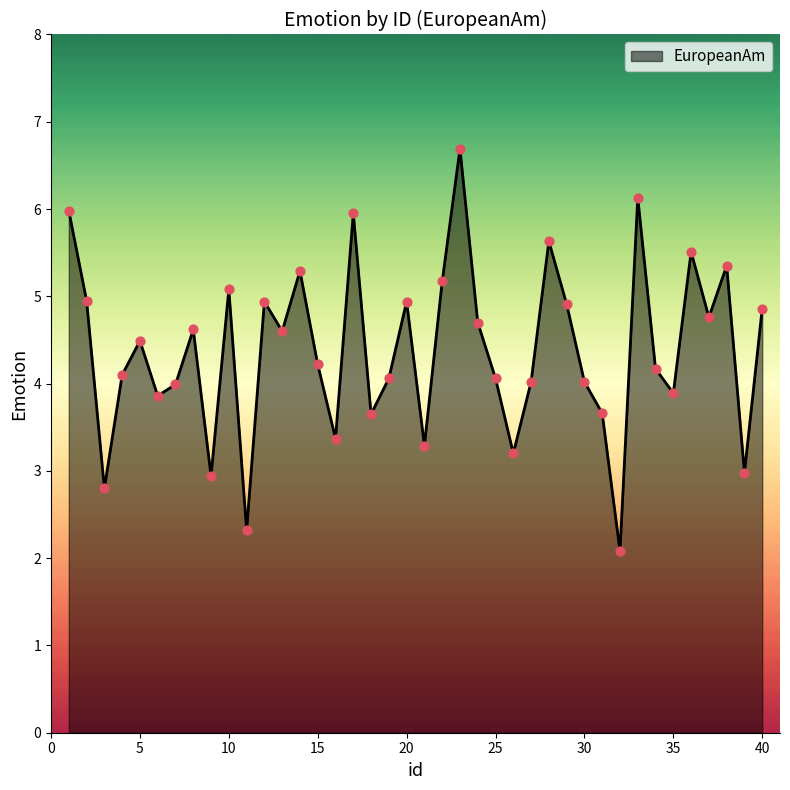

How many lines are shown in the chart?

1